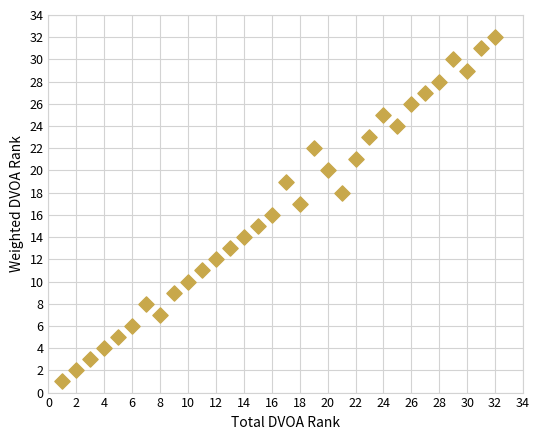

What is the range of Y values (max minus min)?

31